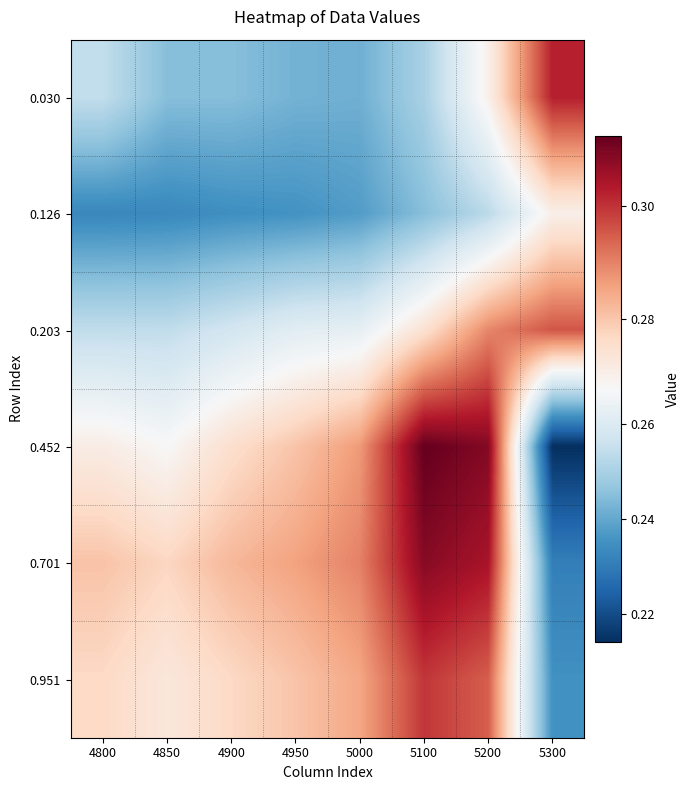

Which category has the lowest value across all series?

5300